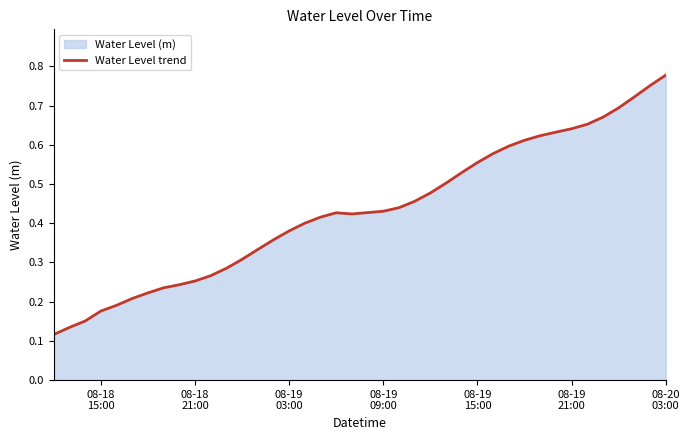

The value at 32 is 1.0. True or false?

False